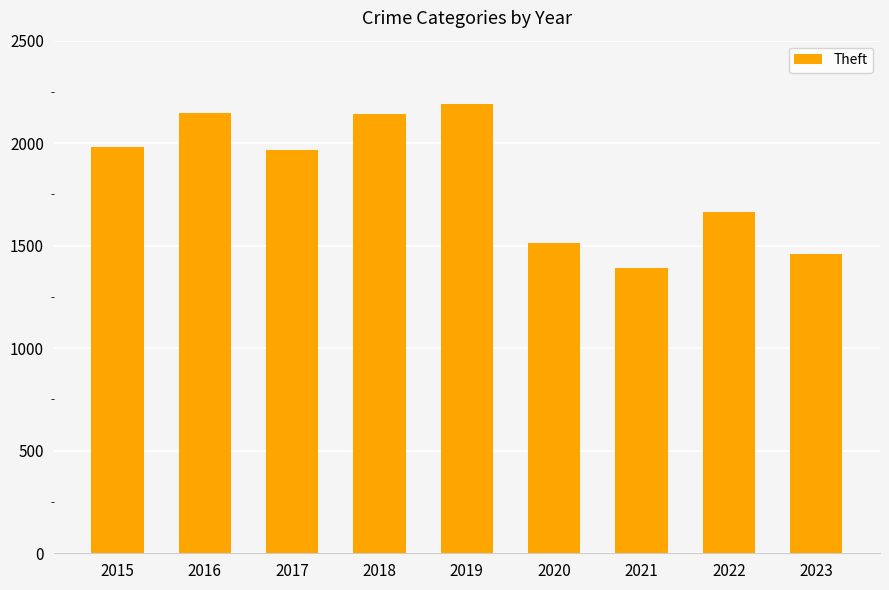

Between 2021 and 2022, which is larger?

2022